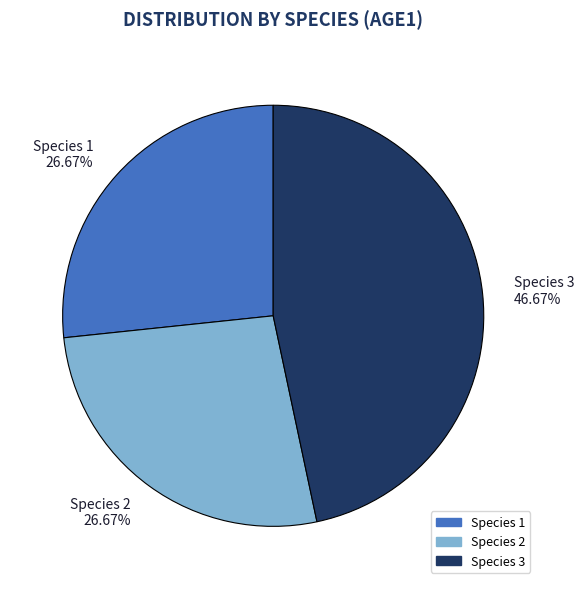

What percentage is the Species 3 slice, to the nearest percent?

47%